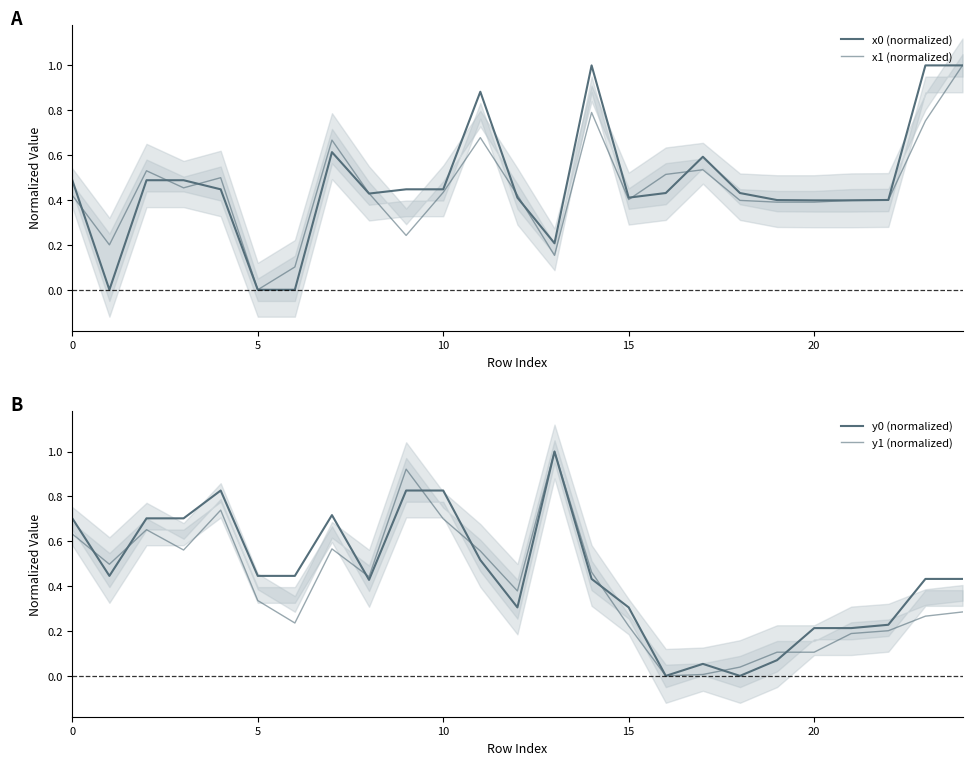

What is the label of the 2nd point from the right?

23